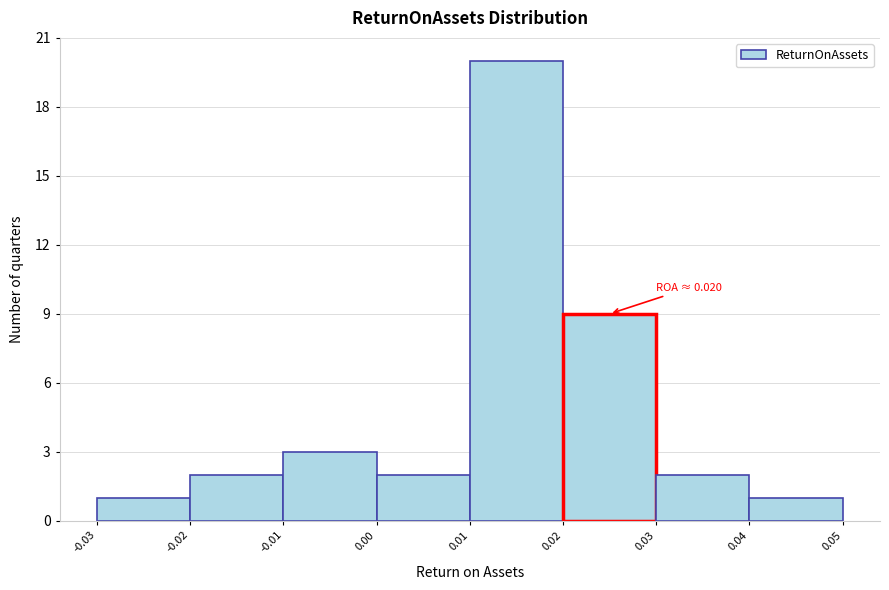

Over which range of the x-axis is the bar tallest?

0.01 to 0.02